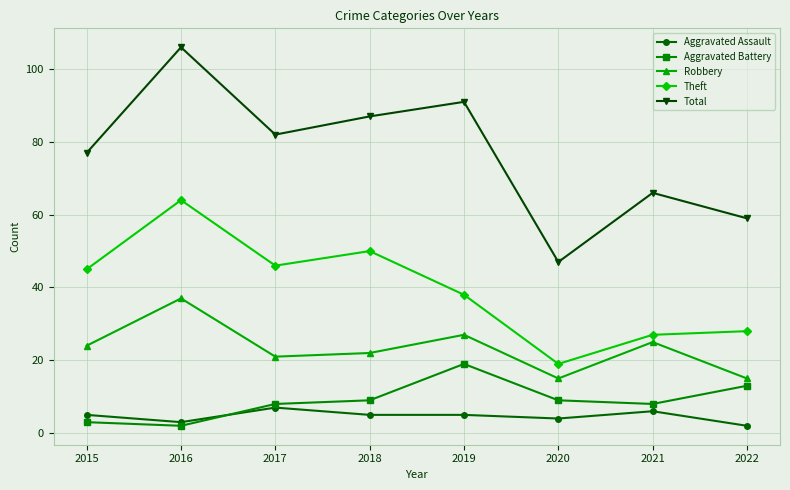

What is the sum of the Aggravated Battery values at 2020 and 2021?

17